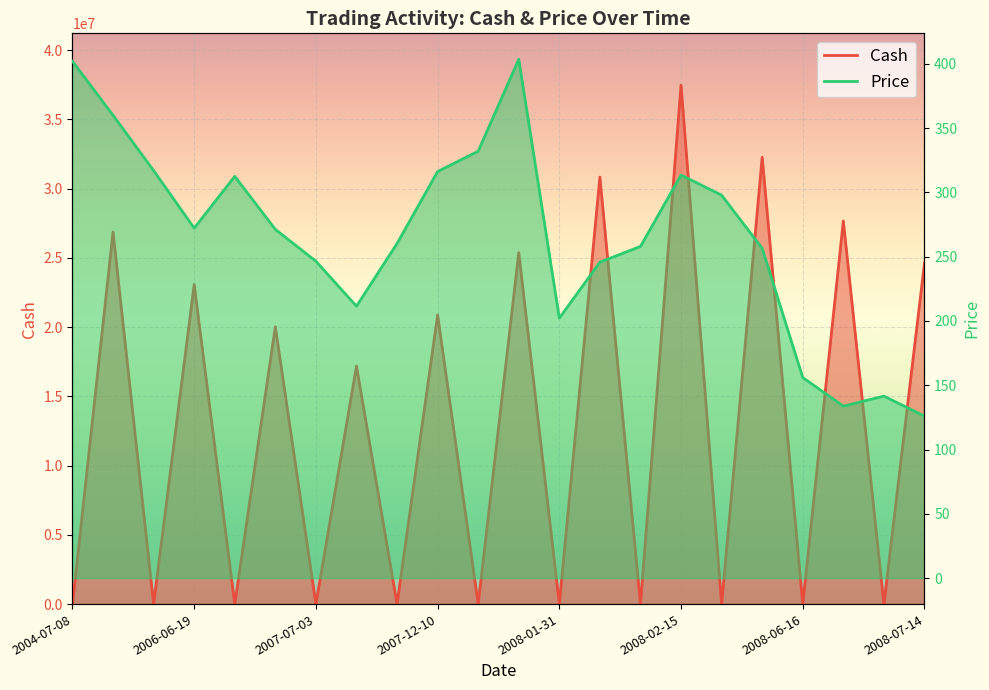

What is the total value across all series at 2008-02-25?

32261967.7